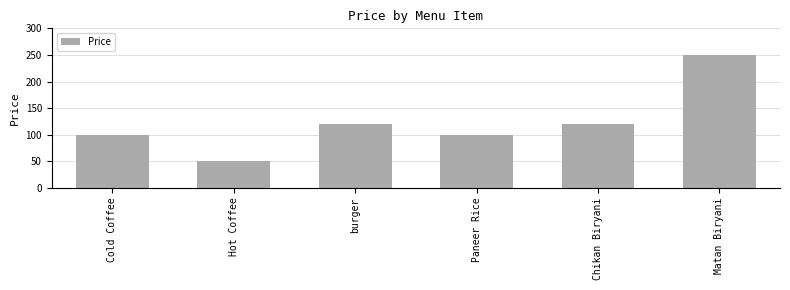

Does the chart contain stacked bars?

No